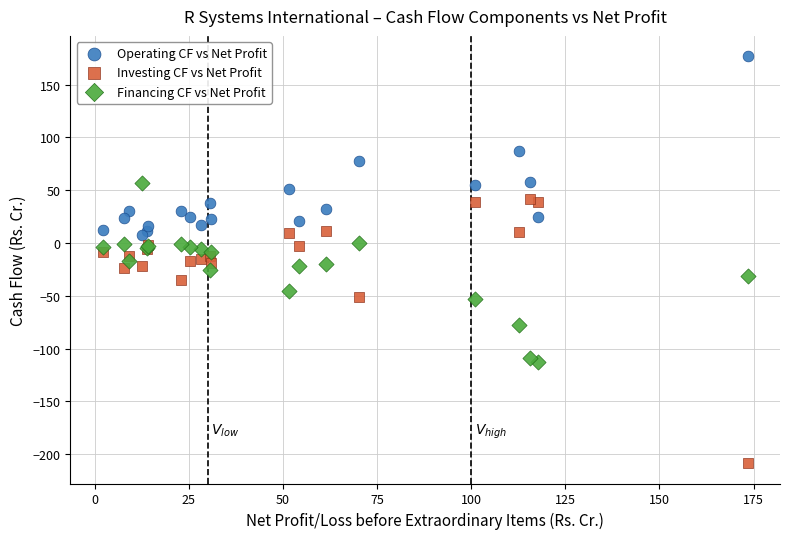

In the Operating CF vs Net Profit series, what Y value is closest to 92?

87.1